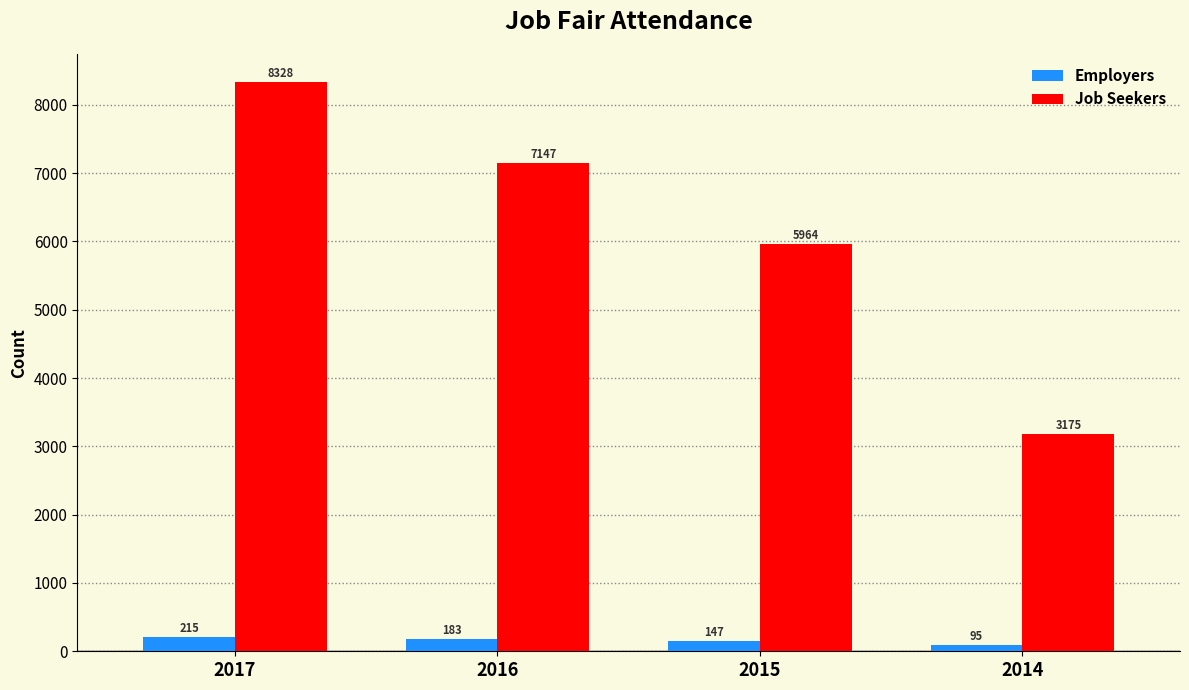

Which category has the lowest value in the Employers series?

2014